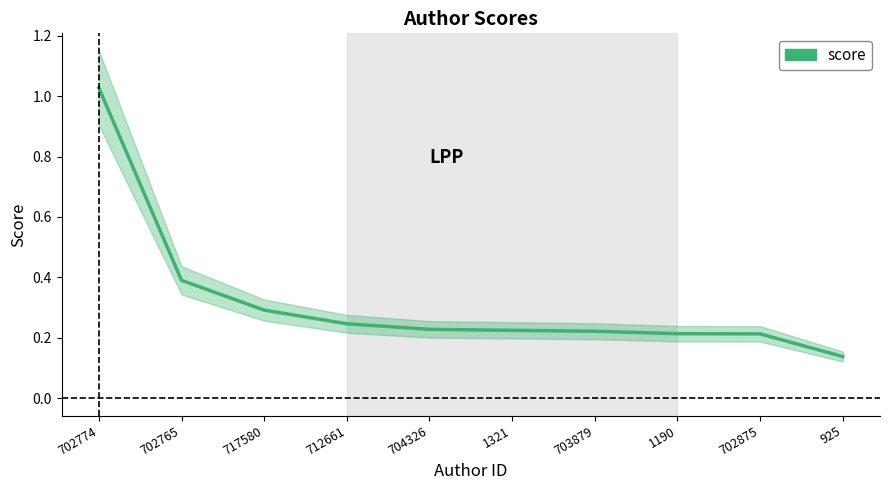

Is it true that the value at 712661 is 0.2?

True